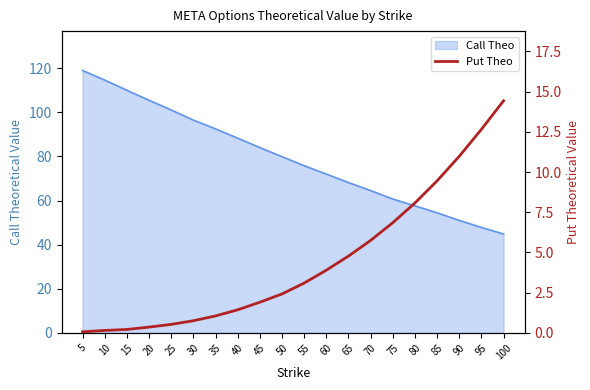

List the labels in order of Call Theo value, largest first.

5, 10, 15, 20, 25, 30, 35, 40, 45, 50, 55, 60, 65, 70, 75, 80, 85, 90, 95, 100